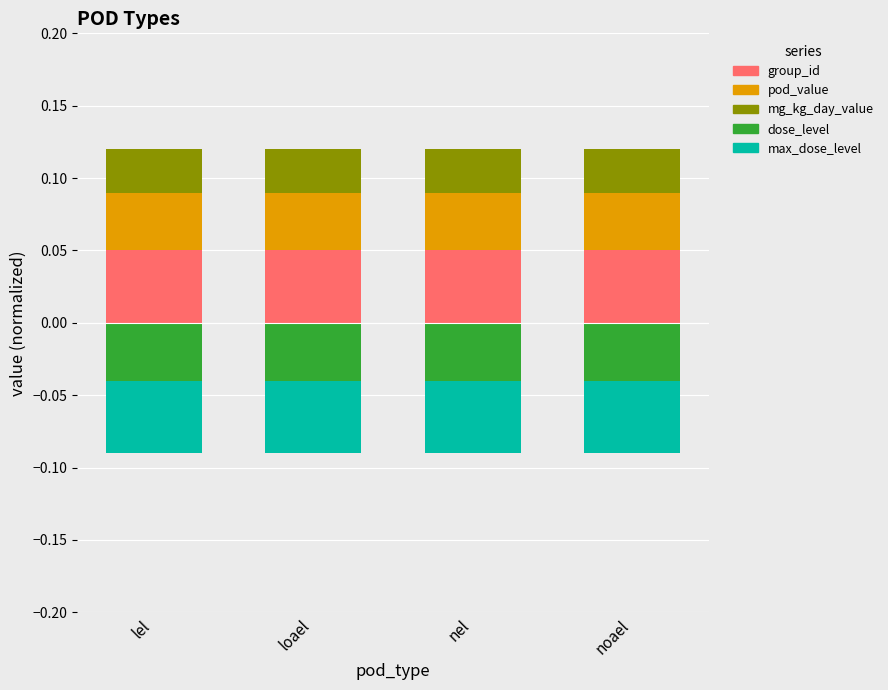

At which category is the sum across all series the highest?

lel